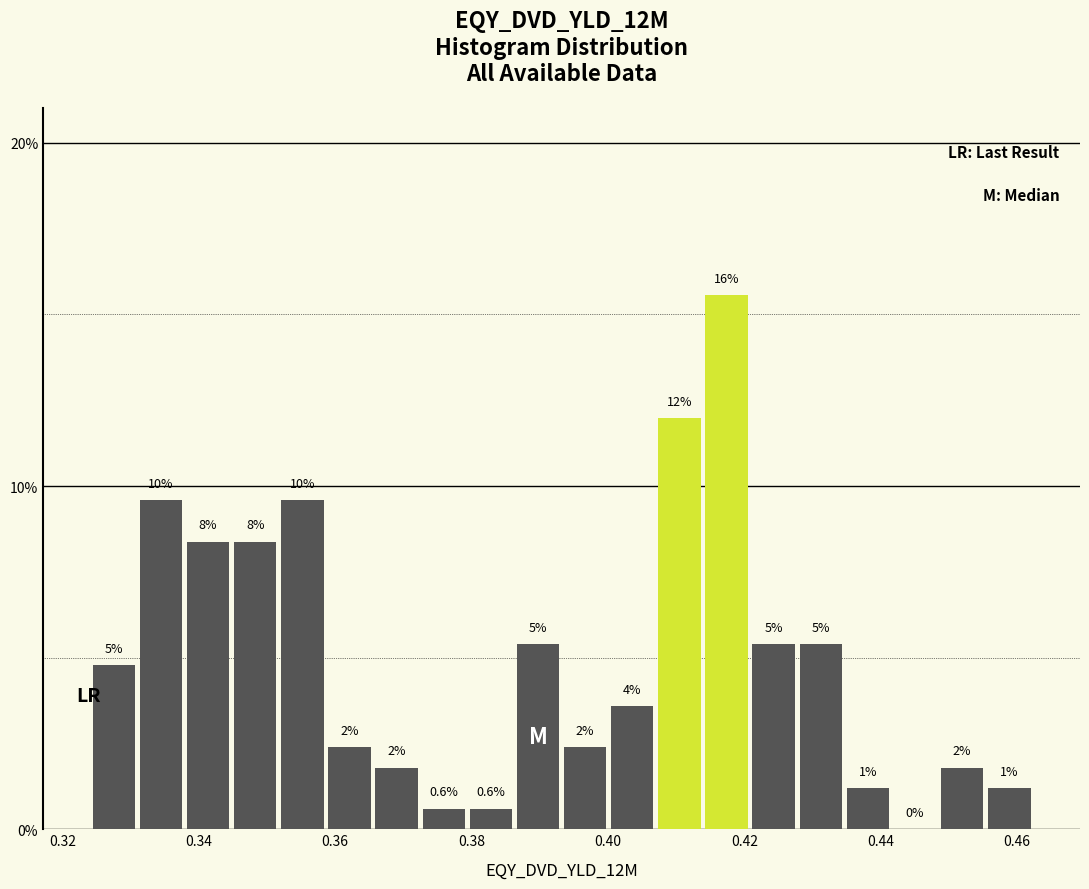

Around what value on the x-axis is the tallest bar? Give the approximate position of its centre, as read against the axis.

0.418